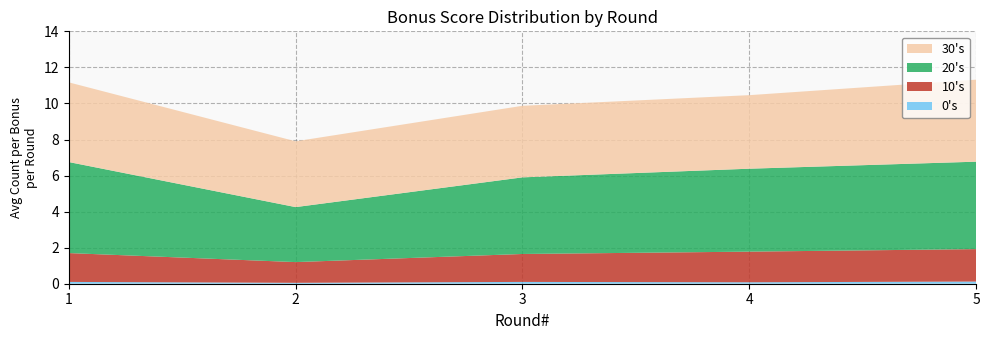

Reading left to right, list all the values displayed in this chart.

30s: 4.4	3.6	4.0	4.1	4.5
20s: 5.0	3.0	4.2	4.6	4.8
10s: 1.6	1.1	1.6	1.7	1.8
0s: 0.1	0.1	0.1	0.1	0.1